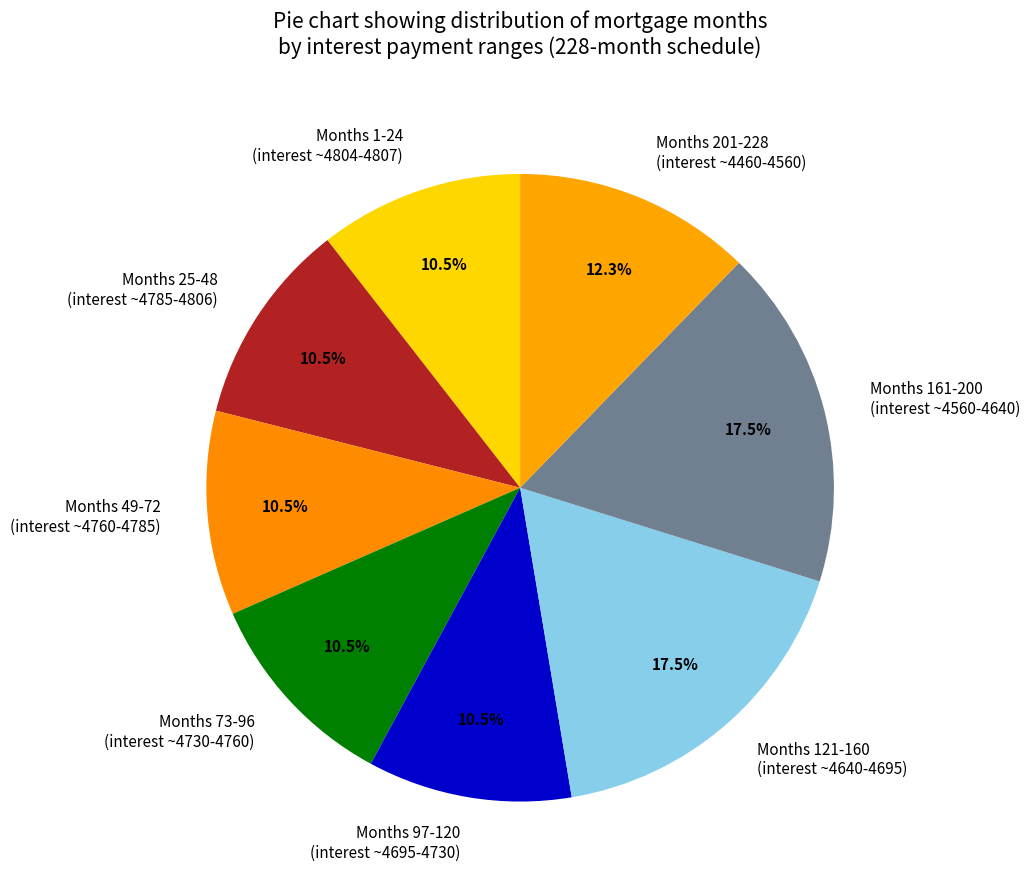

What percentage do Months 97-120 (interest ~4695-4730) and Months 161-200 (interest ~4560-4640) together represent?

28.1%